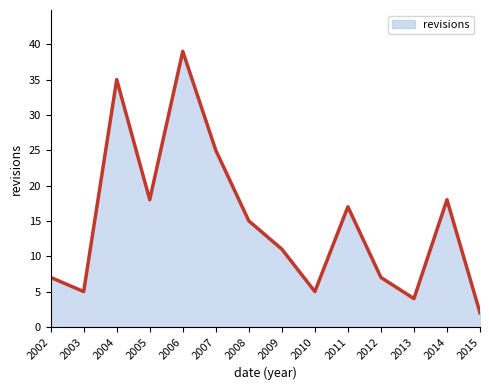

Reading left to right, what are all the values shown in this chart?

2002=7	2003=5	2004=35	2005=18	2006=39	2007=25	2008=15	2009=11	2010=5	2011=17	2012=7	2013=4	2014=18	2015=2